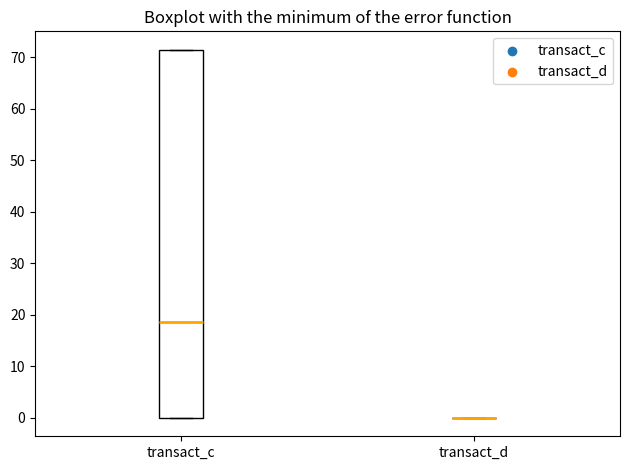

Reading left to right, read every box against the y-axis: the position of its median line, the range the box covers, and the ends of its whiskers. The values are not printed on the chart, so give them approximately, as read against the axis.

transact_c: median 19, box 0 to 71, whiskers 0 to 71
transact_d: box collapsed to a line at 0, whiskers 0 to 0